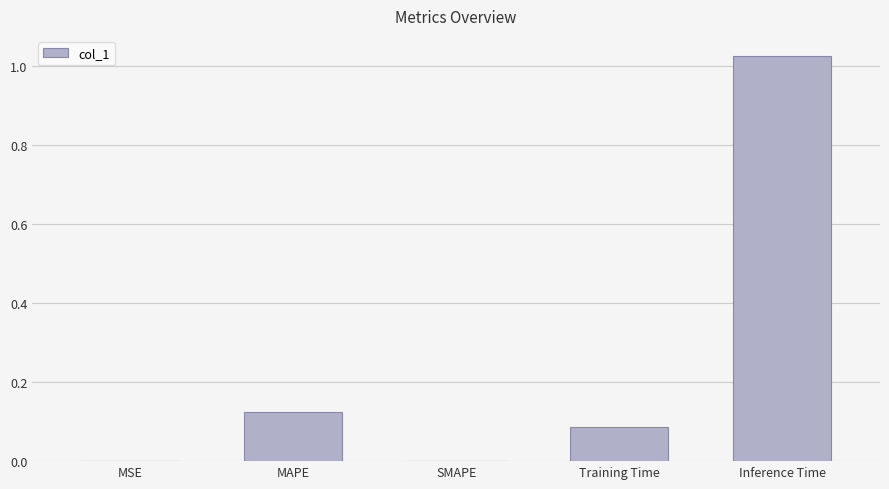

Which has a higher value, MAPE or Training Time?

MAPE